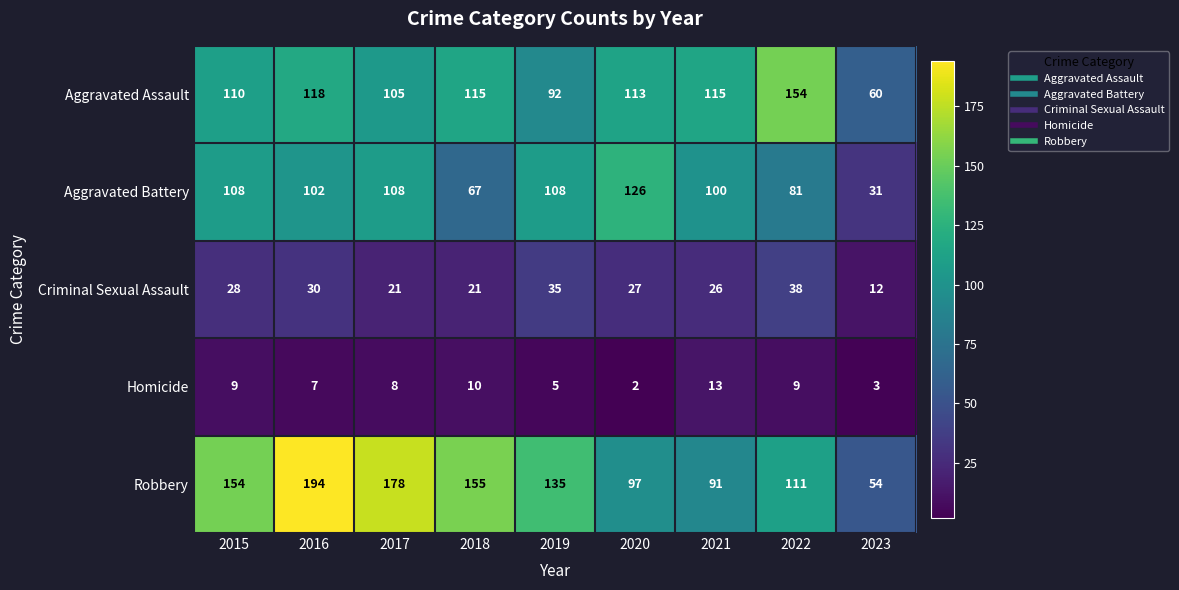

Which category has the highest value across all series?

2016